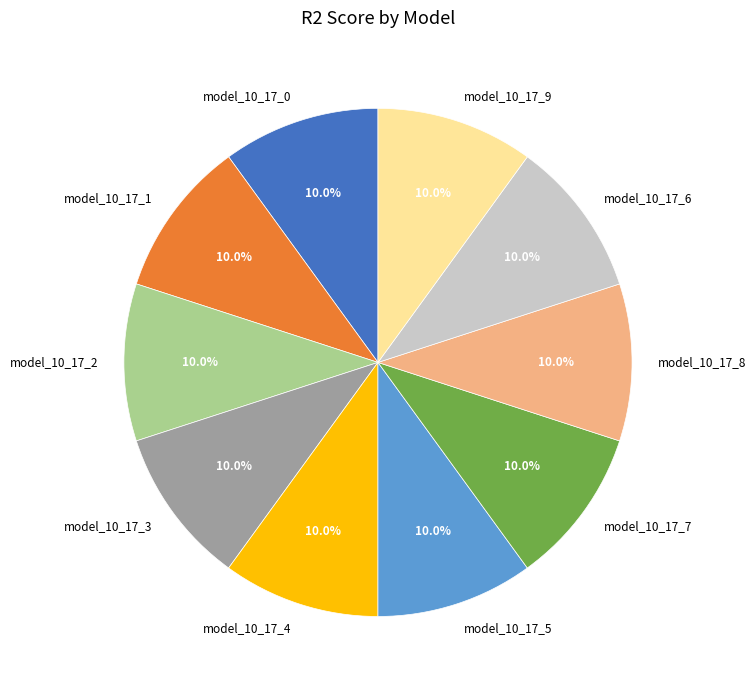

How many slices are in this pie chart?

10